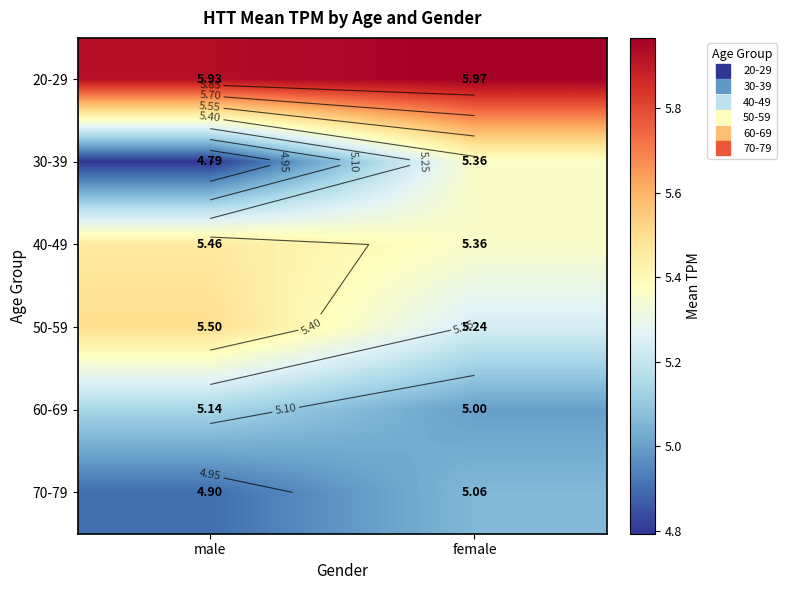

What is the maximum value for 30-39?

5.4